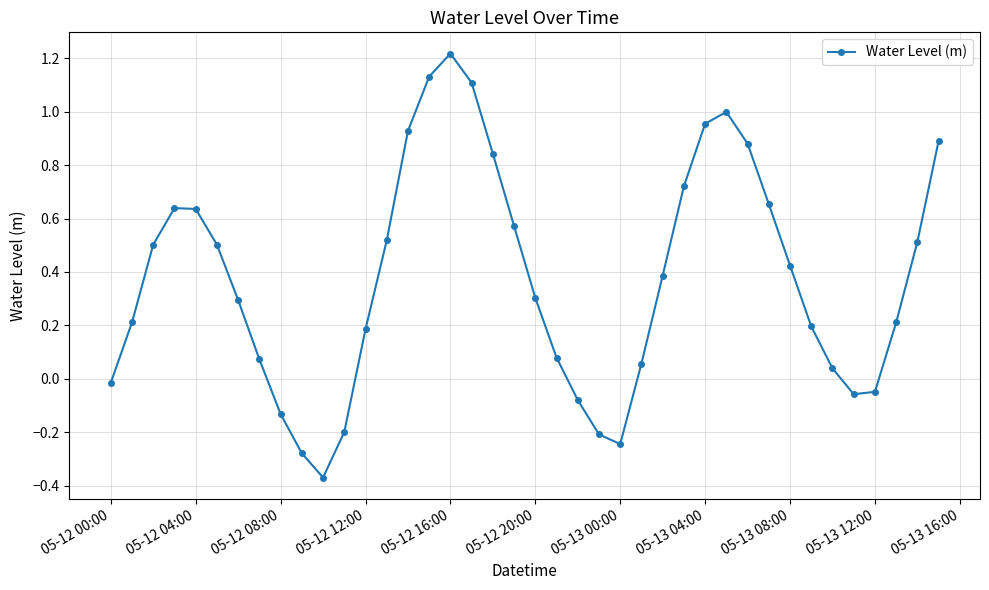

How many points are lower than both their immediate neighbors (excluding endpoints)?

3